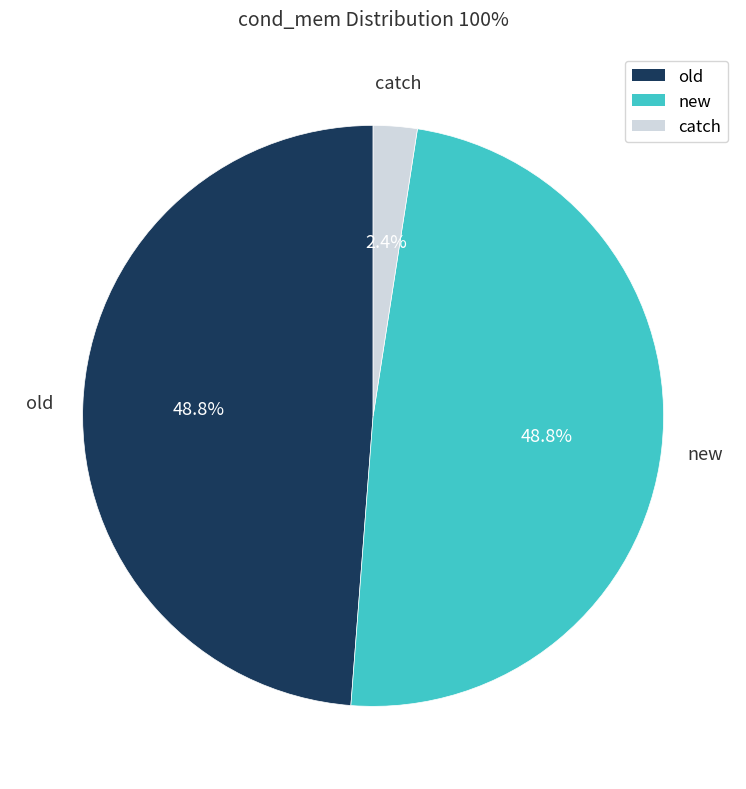

What percentage is the old slice, to the nearest percent?

49%